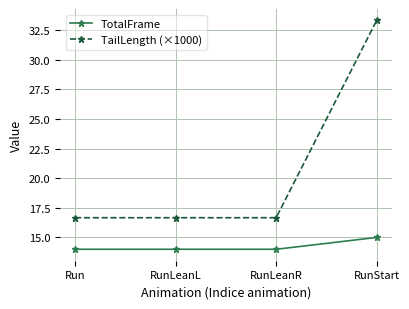

How many series are shown in this chart?

2